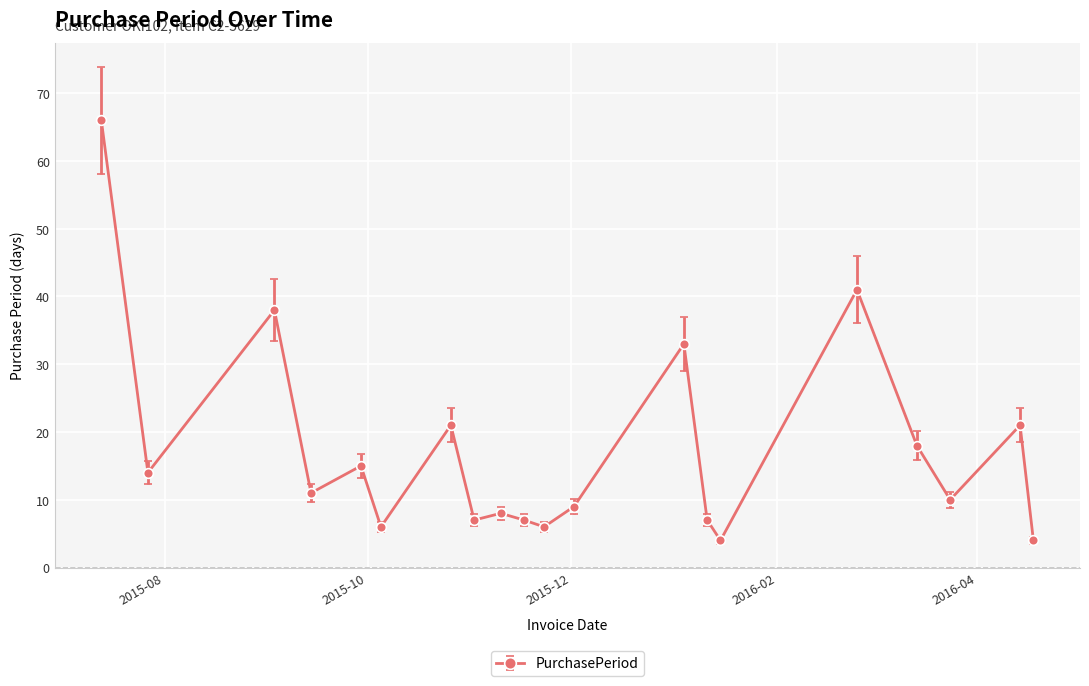

What is the greatest value displayed?

66